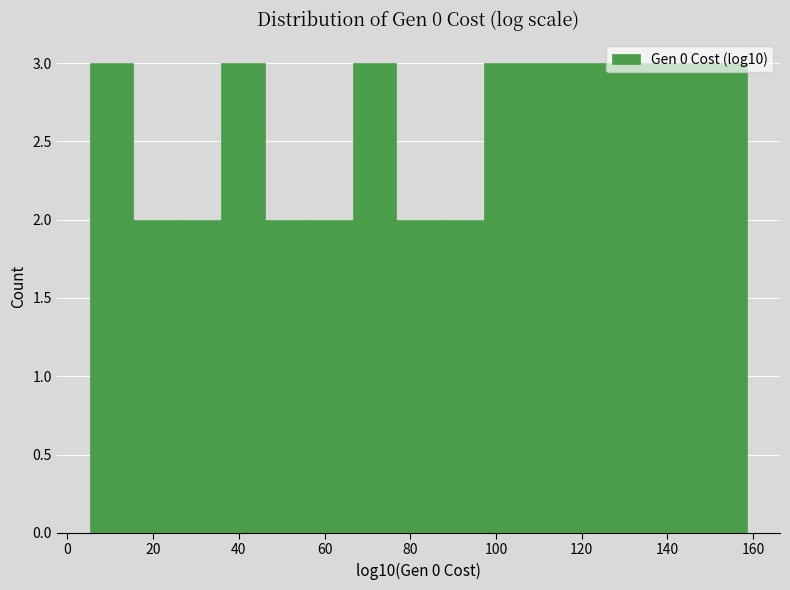

Reading left to right, transcribe this chart: for each bar, give the range it covers on the x-axis and its height. Neither the bar edges nor the heights are printed on the chart, so give them approximately, as read against the axes.

6 to 16: 3
16 to 26: 2
26 to 36: 2
36 to 46: 3
46 to 56: 2
56 to 66: 2
66 to 76: 3
76 to 88: 2
88 to 98: 2
98 to 108: 3
108 to 118: 3
118 to 128: 3
128 to 138: 3
138 to 148: 3
148 to 158: 3